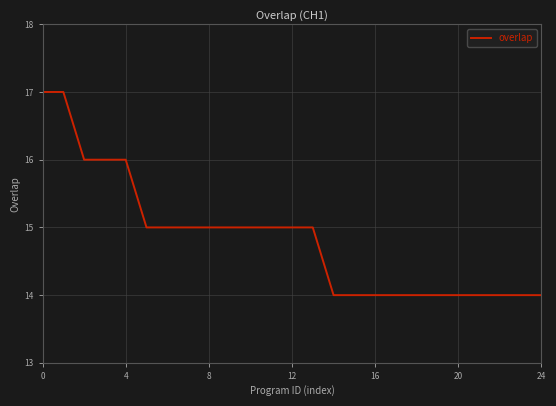

What is the maximum value shown in the chart?

17